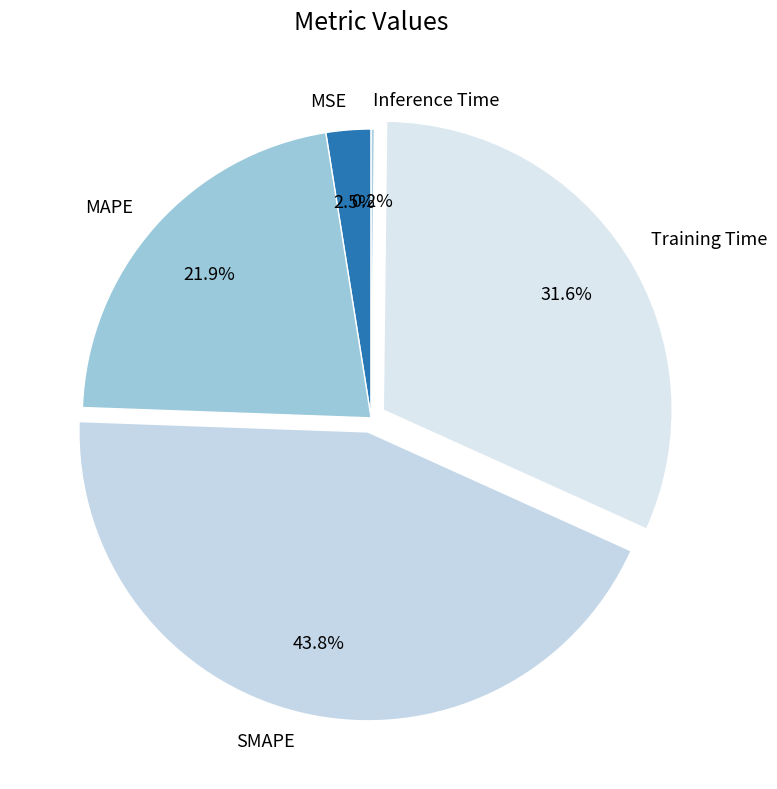

Which slice is the largest?

SMAPE